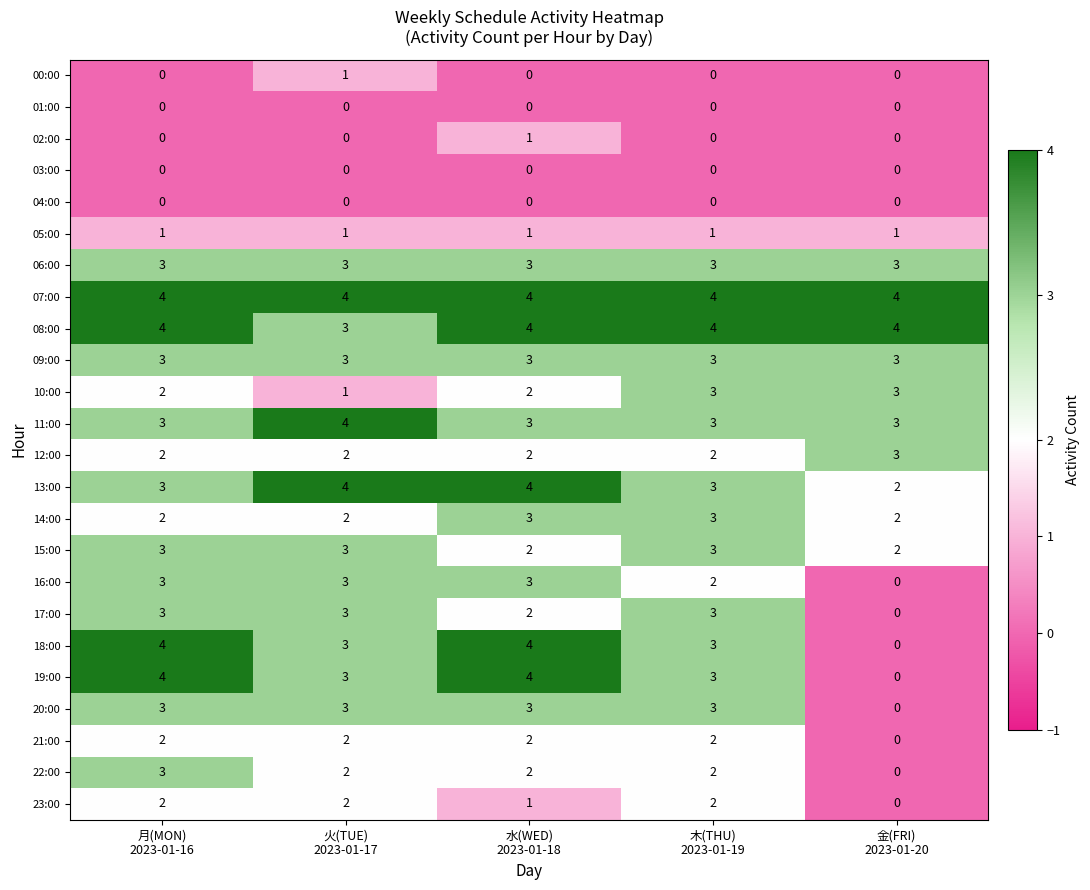

At how many categories does at least one series exceed 3?

5